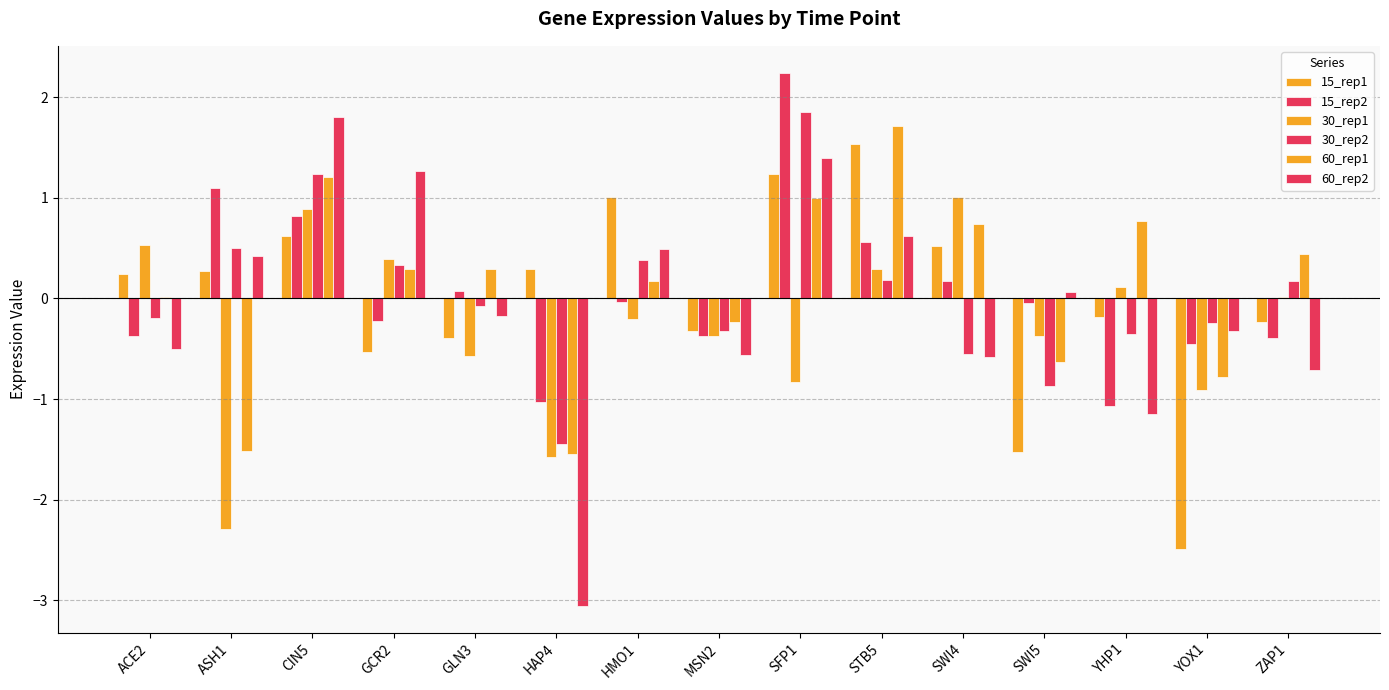

Which series has the largest range (max minus min)?

60_rep2